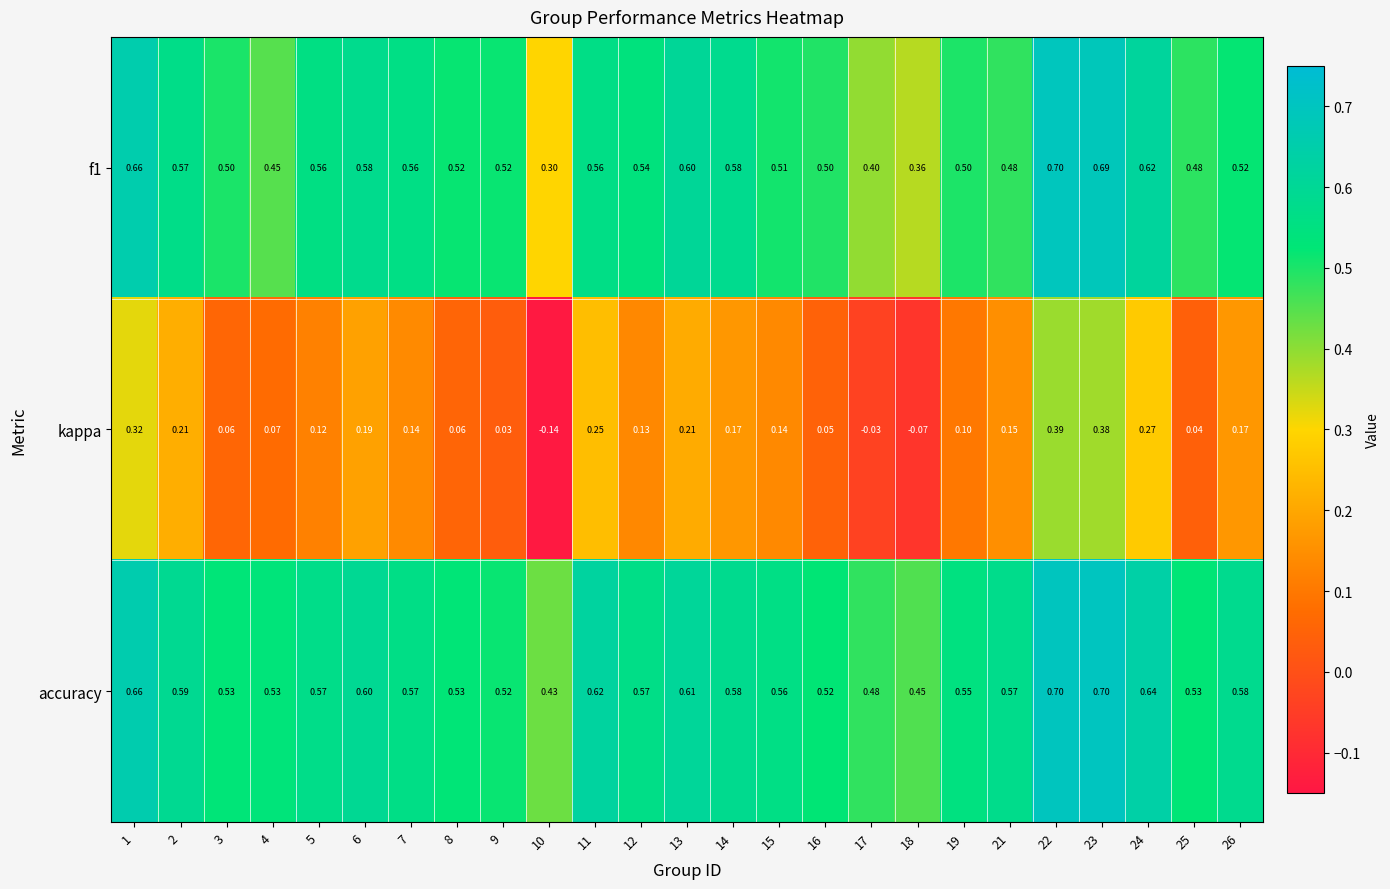

Which series has the largest total across all categories?

accuracy